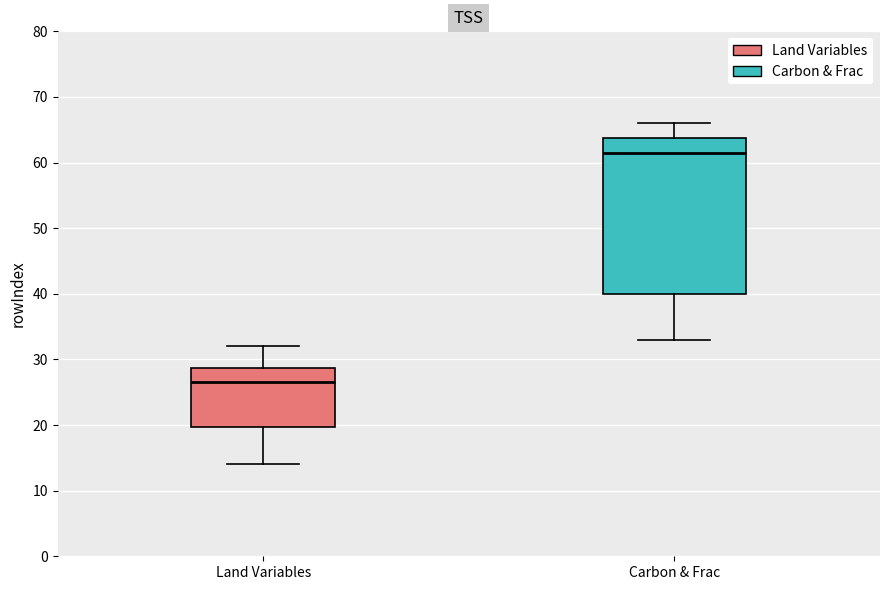

Where does the upper whisker of the box for Carbon & Frac end on the y-axis? The values are not printed on the chart, so give them approximately, as read against the axis.

66